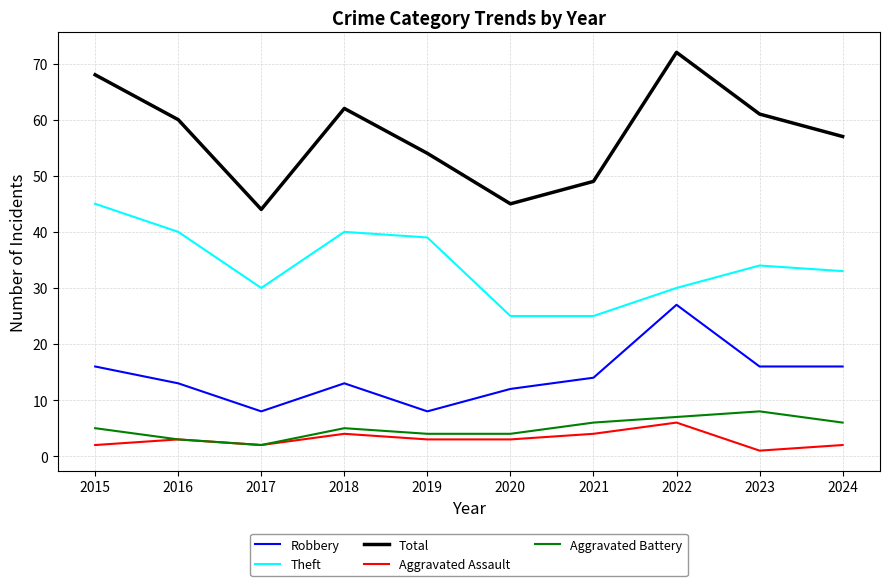

At which category does Theft reach its first local peak?

2018